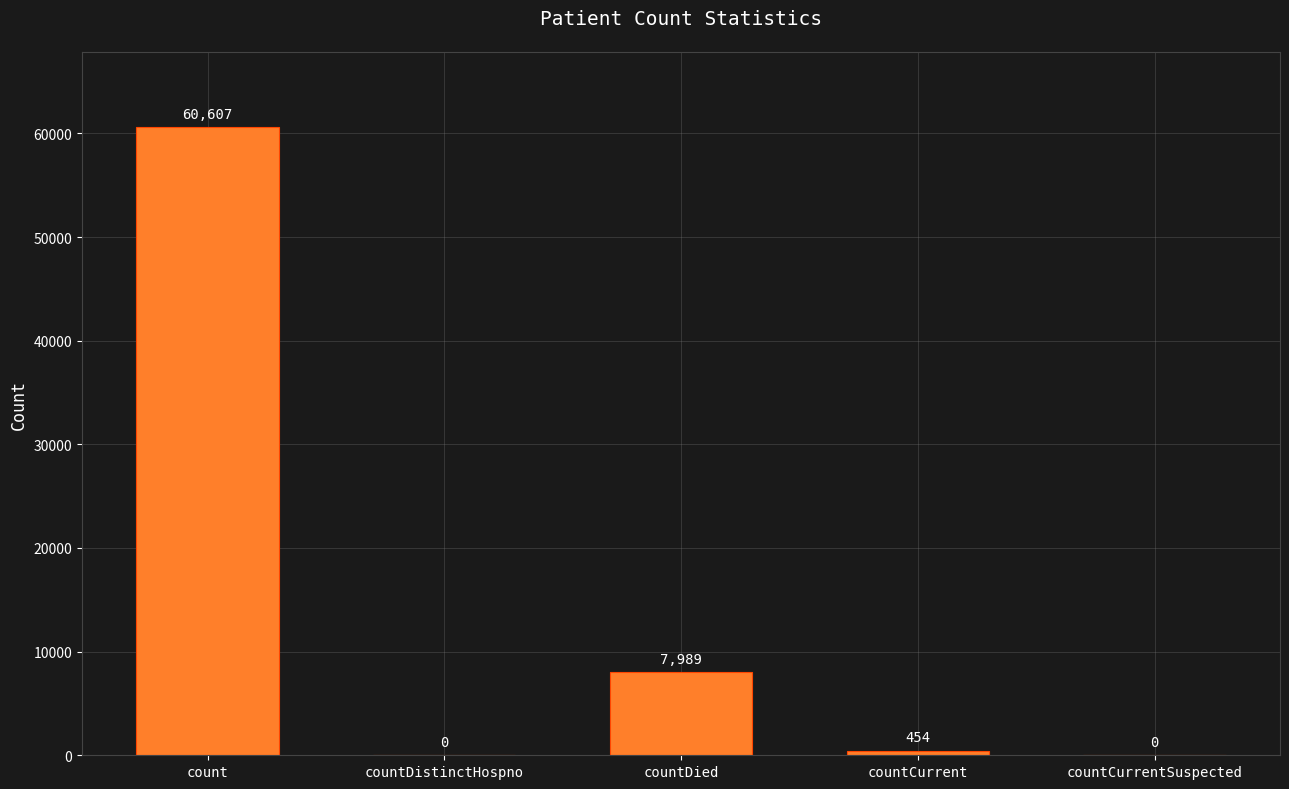

Is it true that the value at countCurrentSuspected is 0?

True